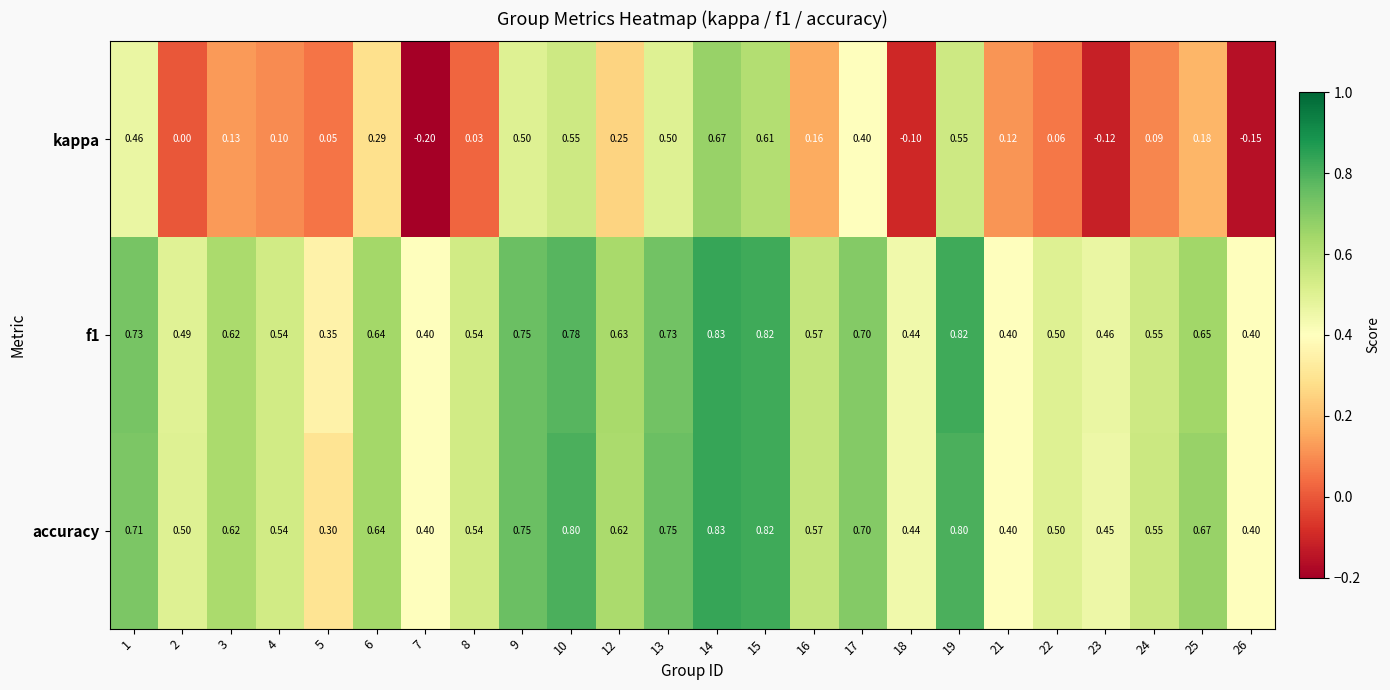

Which series has the largest range (max minus min)?

kappa